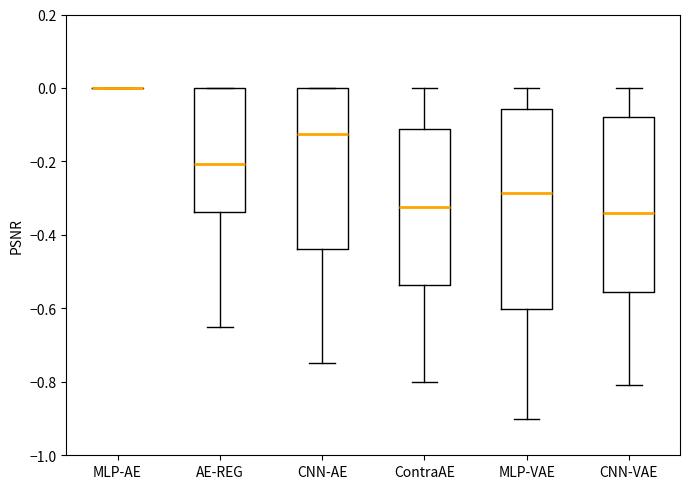

Reading left to right, transcribe this box plot: for each box, give where its median line is, the range the box spans, and where its two whiskers end, as read against the y-axis. The values are not printed on the chart, so give them approximately, as read against the axis.

MLP-AE: box collapsed to a line at 0.00, whiskers 0.00 to 0.00
AE-REG: median -0.20, box -0.34 to 0.00, whiskers -0.64 to 0.00
CNN-AE: median -0.12, box -0.44 to 0.00, whiskers -0.74 to 0.00
ContraAE: median -0.32, box -0.54 to -0.12, whiskers -0.80 to 0.00
MLP-VAE: median -0.28, box -0.60 to -0.06, whiskers -0.90 to 0.00
CNN-VAE: median -0.34, box -0.56 to -0.08, whiskers -0.80 to 0.00